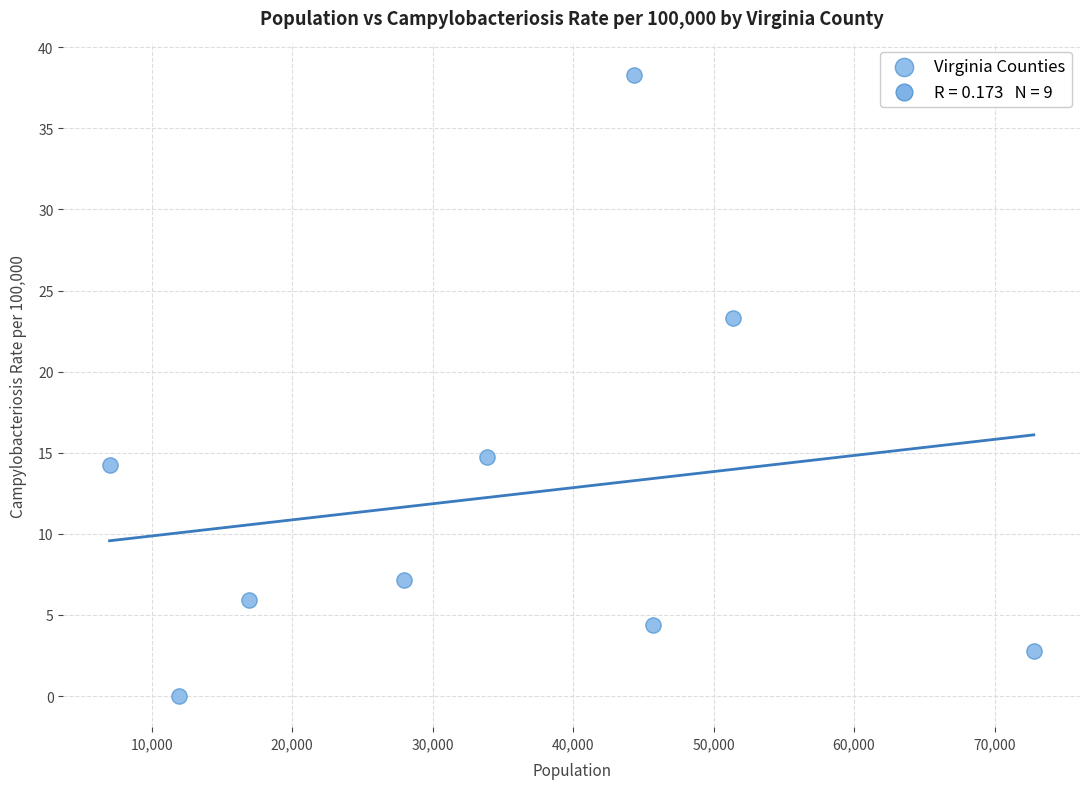

What is the range of X values (max minus min)?

65783.0